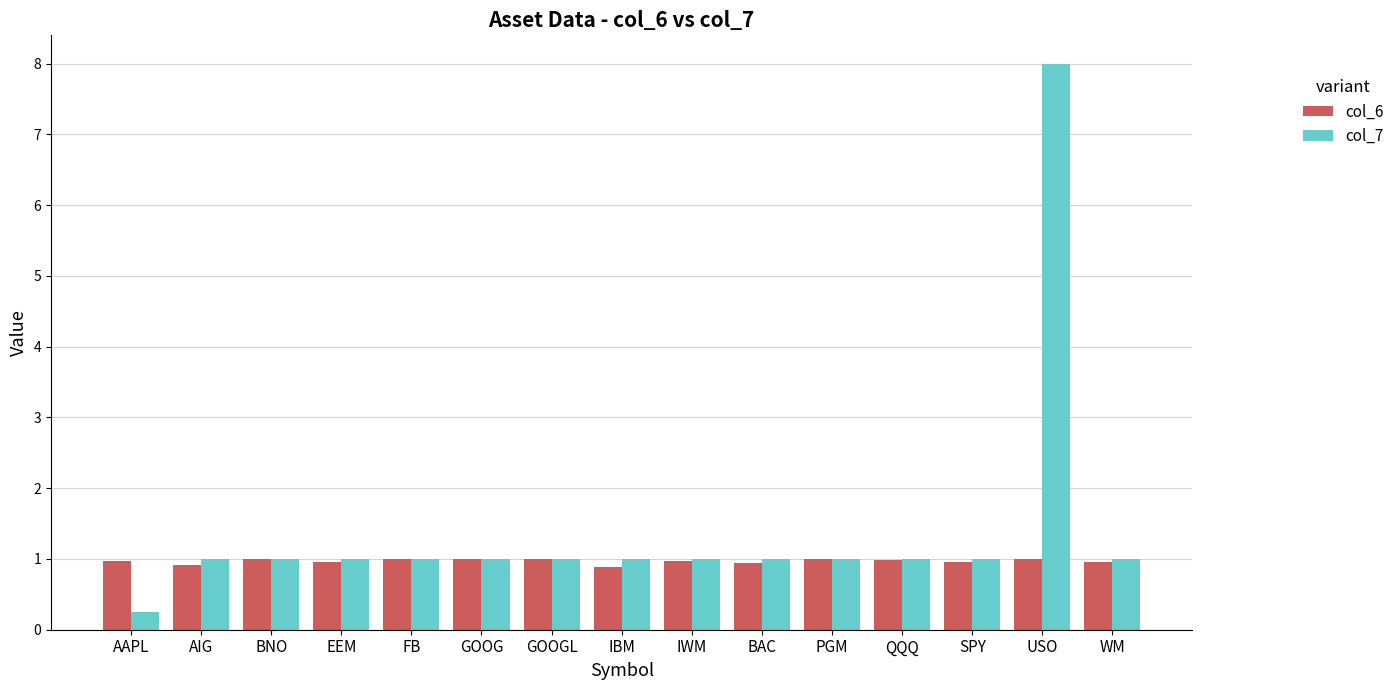

What is the label of the 3rd bar from the left?

BNO